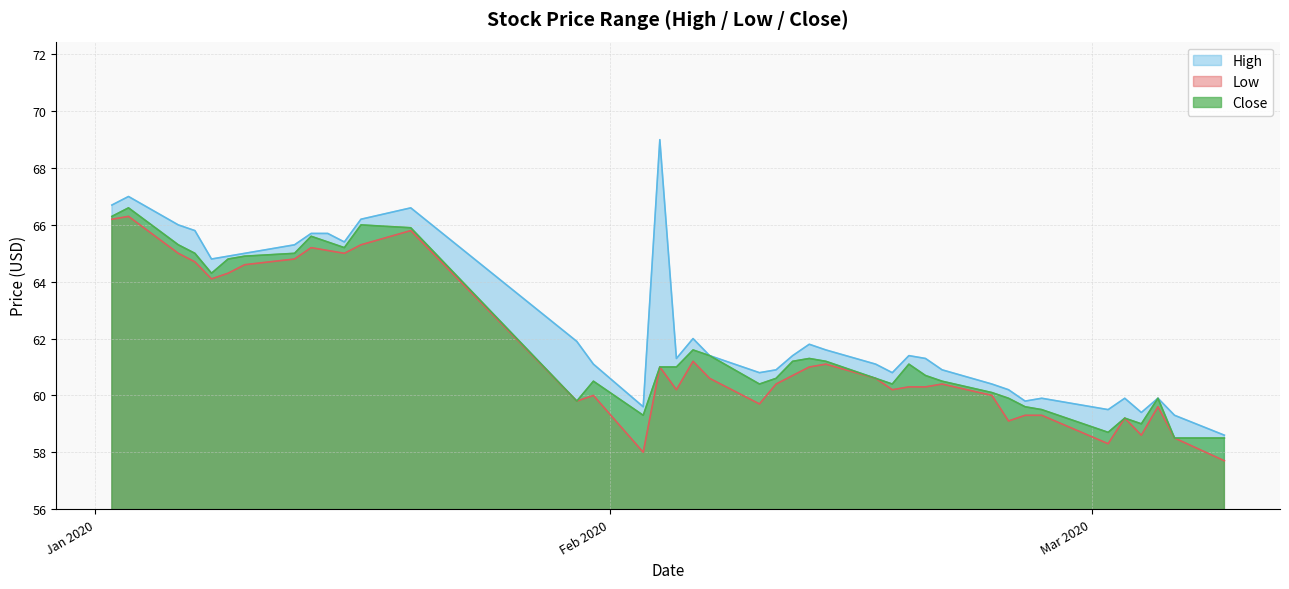

What is the spread (max minus min) of values at 2020-02-14?

0.5